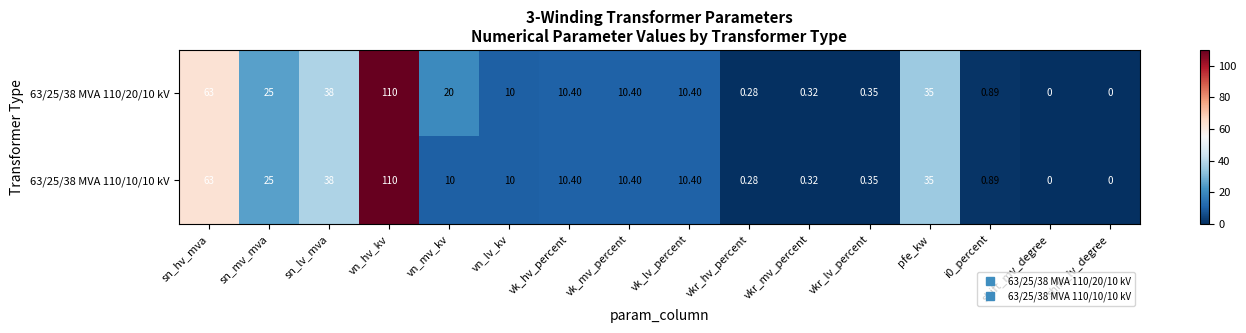

How many distinct data groups are displayed?

2